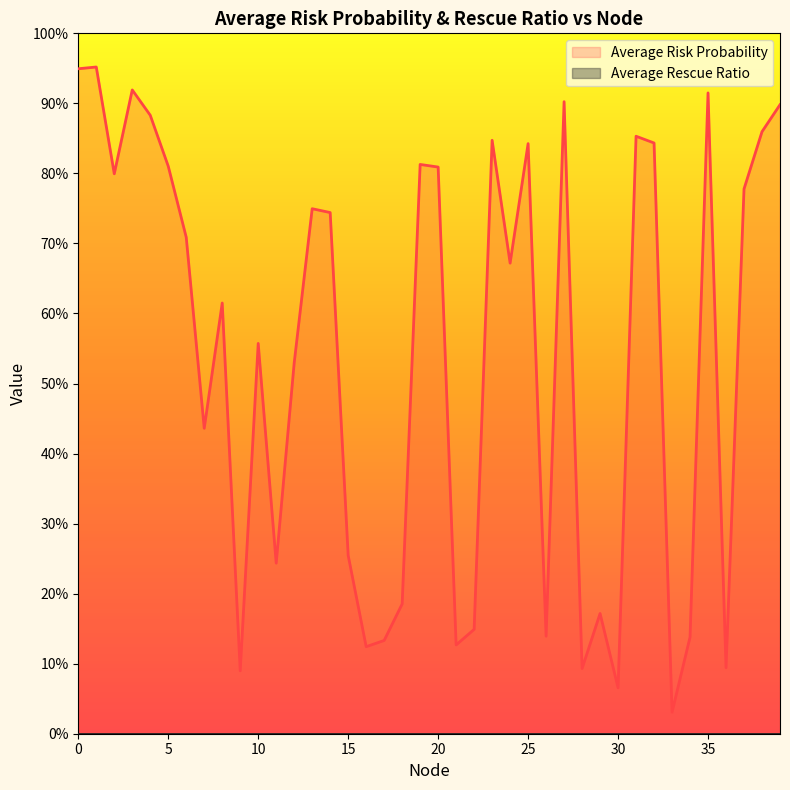

The value at 27 is 0.9. True or false?

True